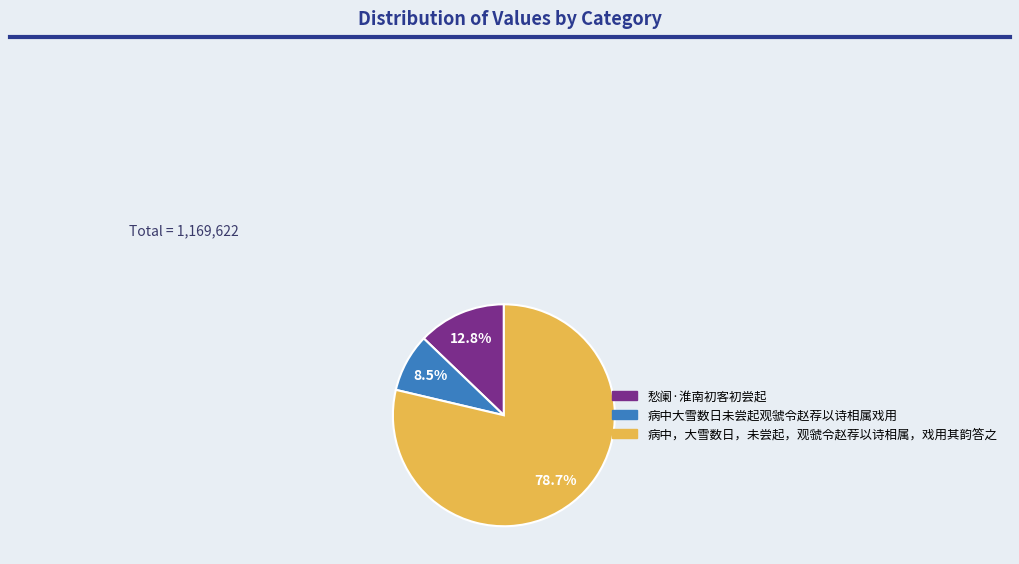

Which slice is the smallest?

病中大雪数日未尝起观虢令赵荐以诗相属戏用